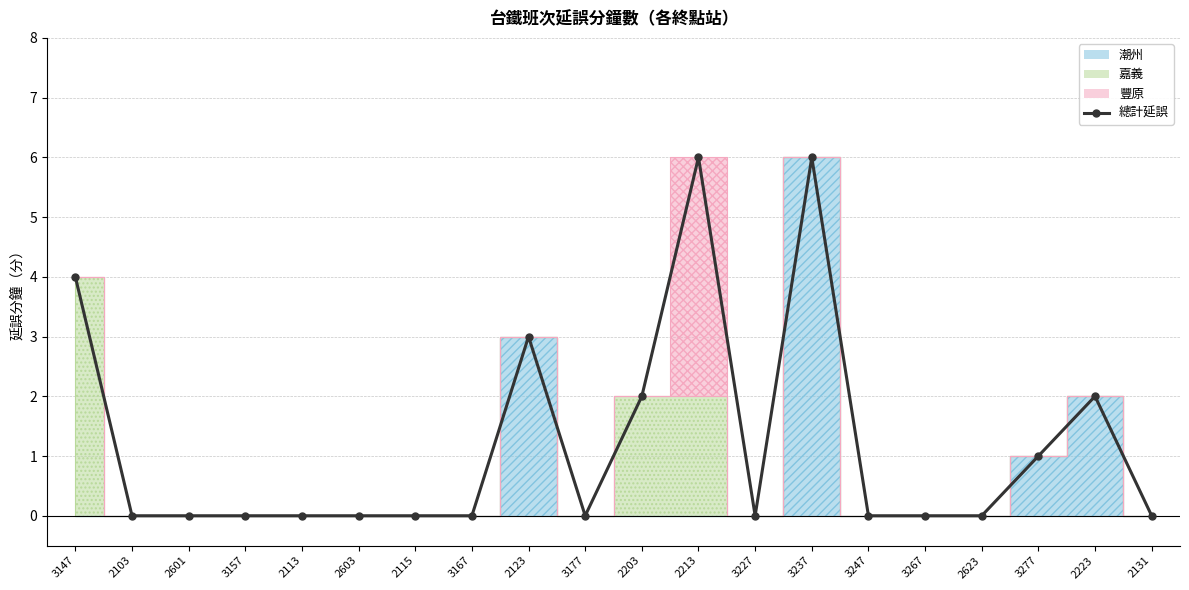

How many categories are shown in the chart?

20